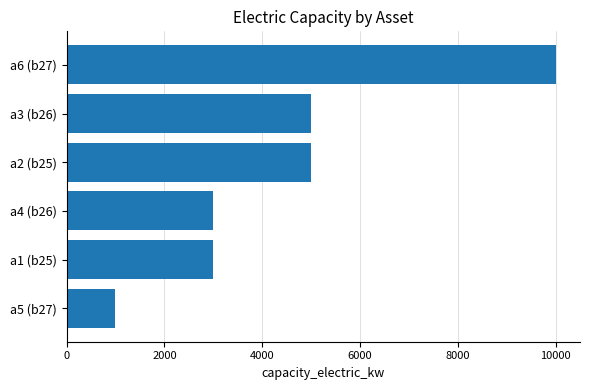

What is the change in value from a1 (b25) to a3 (b26)?

+2000